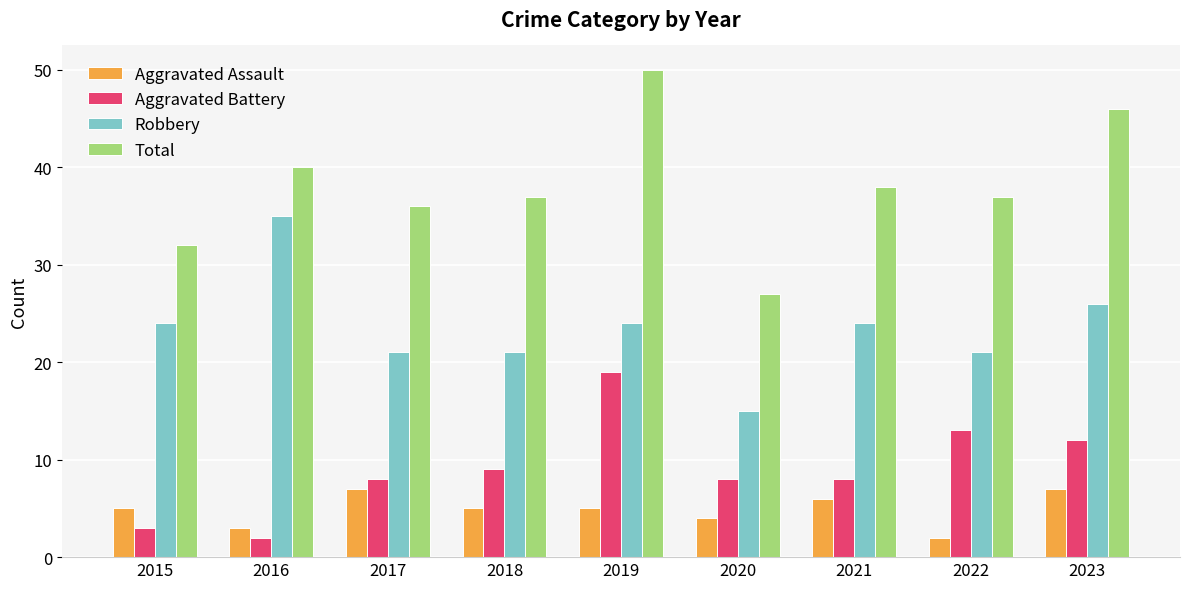

Reading left to right, list all the values displayed in this chart.

Aggravated Assault: 2015=5	2016=3	2017=7	2018=5	2019=5	2020=4	2021=6	2022=2	2023=7
Aggravated Battery: 2015=3	2016=2	2017=8	2018=9	2019=19	2020=8	2021=8	2022=13	2023=12
Robbery: 2015=24	2016=35	2017=21	2018=21	2019=24	2020=15	2021=24	2022=21	2023=26
Total: 2015=32	2016=40	2017=36	2018=37	2019=50	2020=27	2021=38	2022=37	2023=46